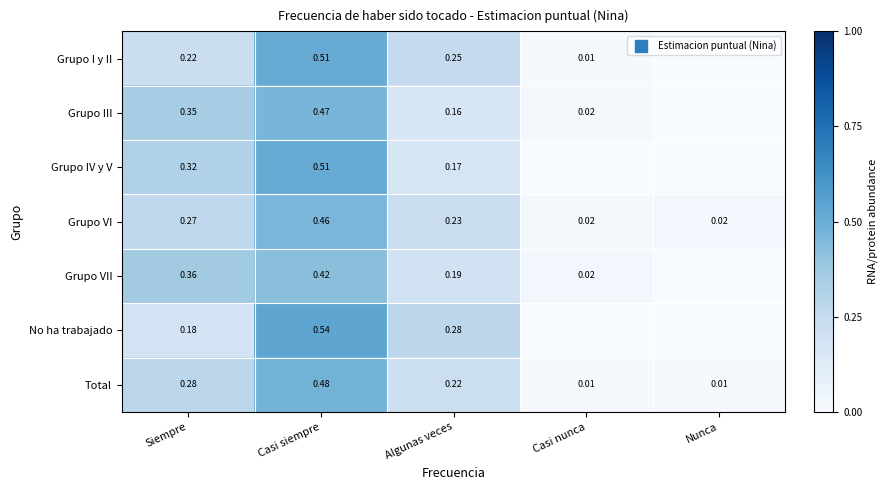

How many series are shown in this chart?

7